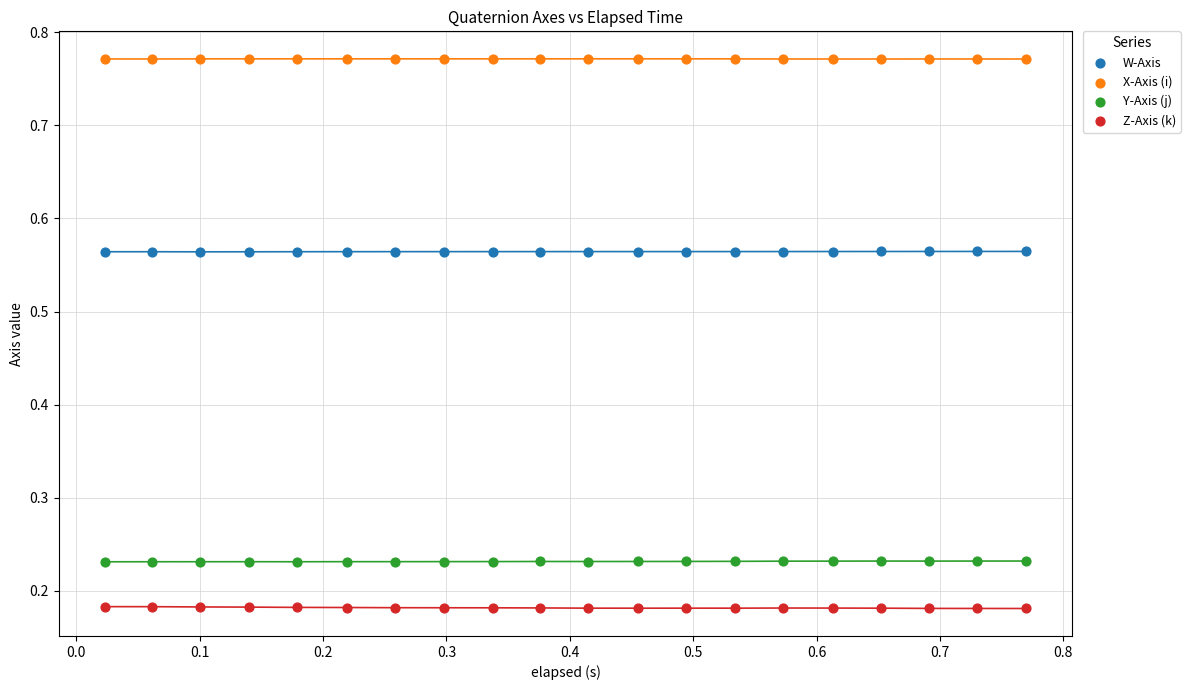

Which series contains the highest Y value?

X-Axis (i)